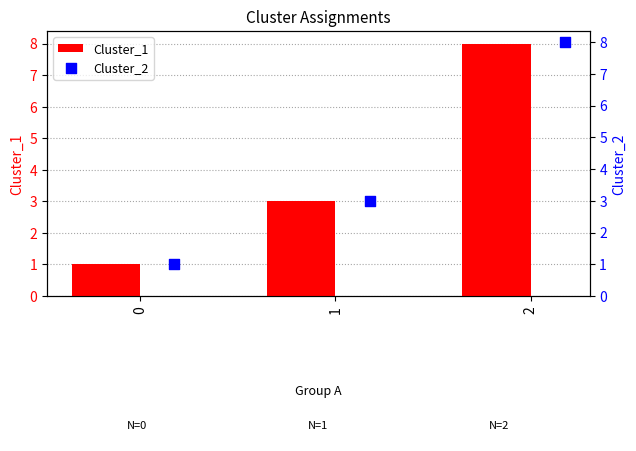

The Cluster_1 series shows 3 at 1. True or false?

True